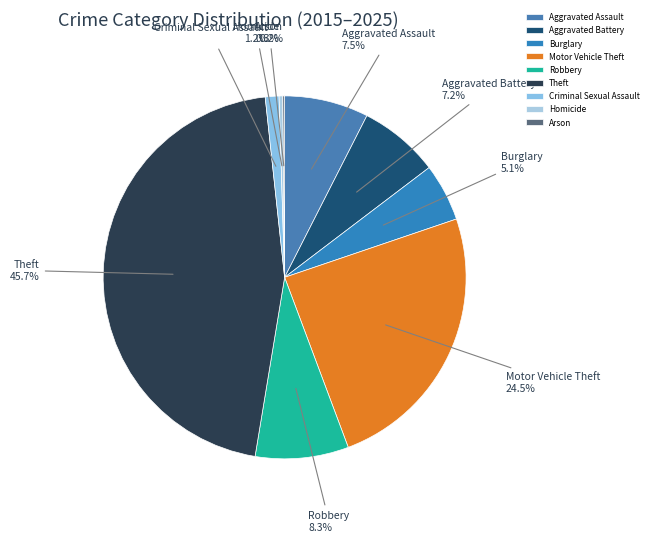

Which category has the biggest portion of the pie?

Theft